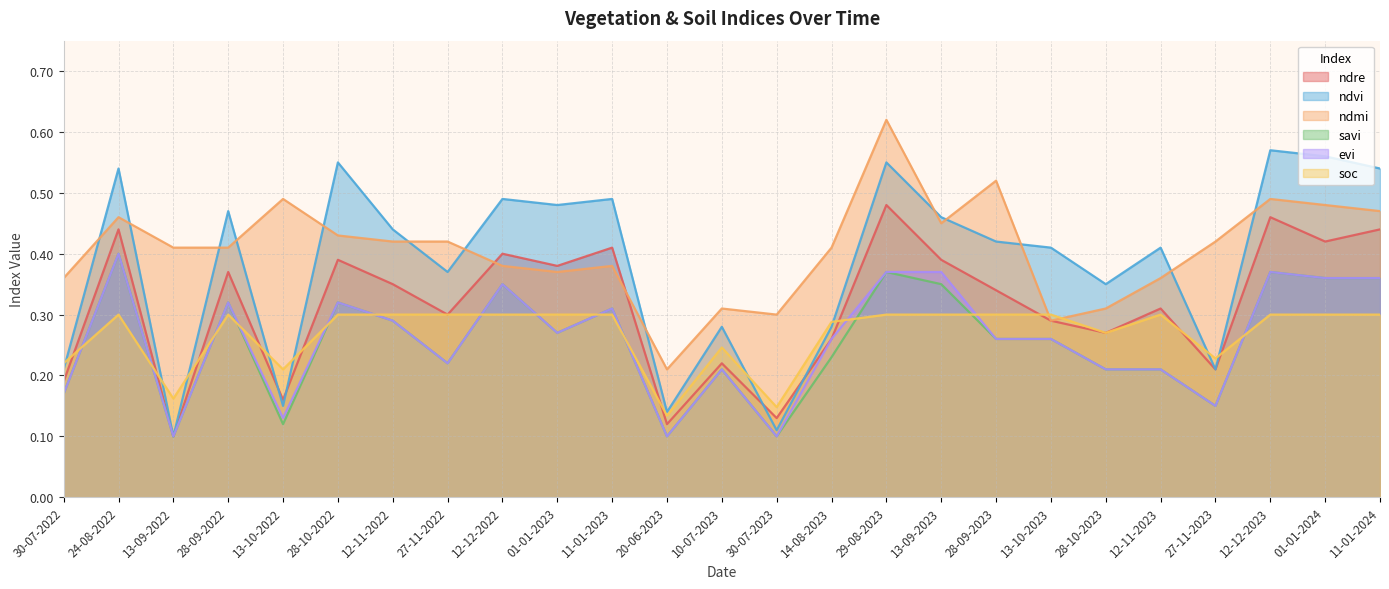

In ndmi, how many points are lower than both neighbors (excluding endpoints)?

5